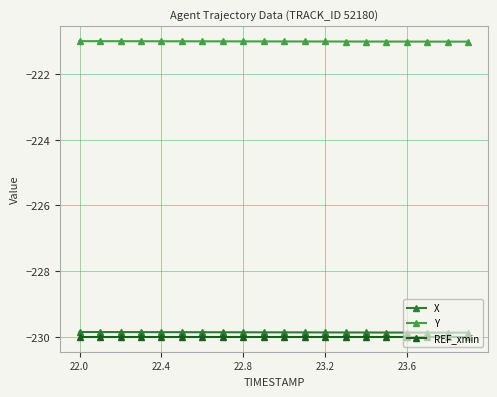

What is the lowest value of the REF_xmin series?

-230.0